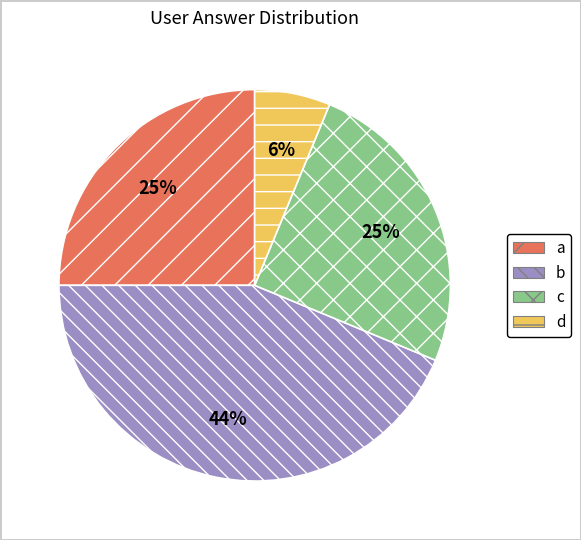

Which has a higher value, a or b?

b